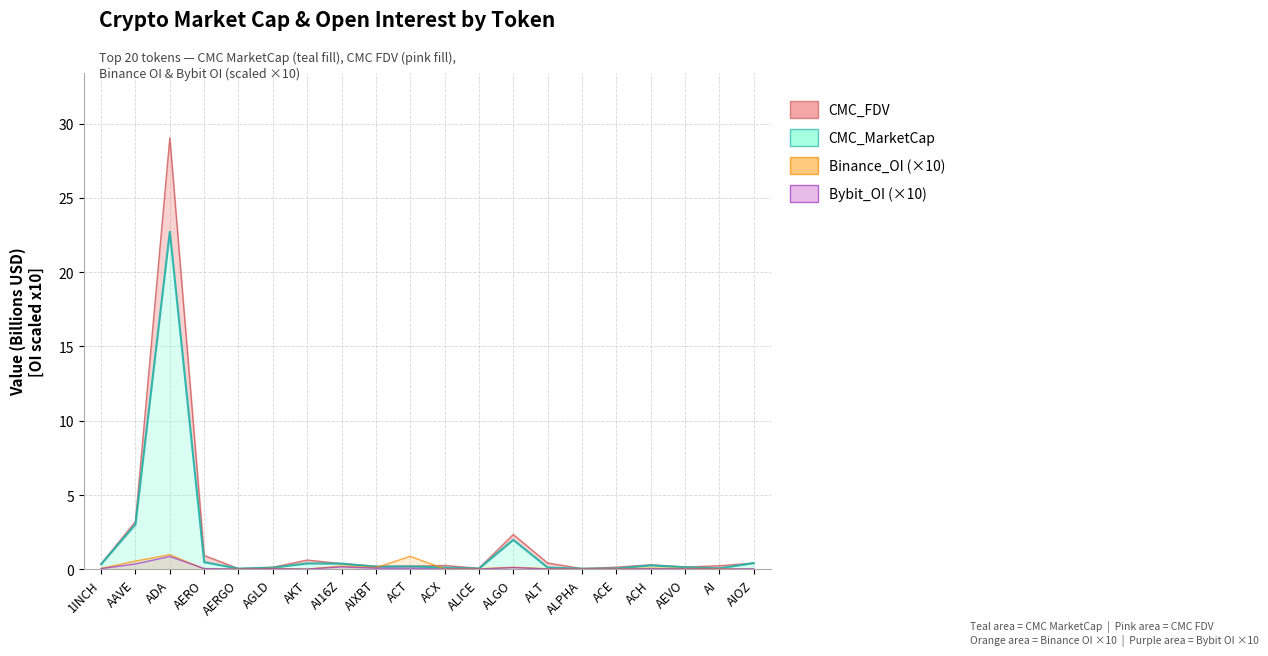

What is the label of the 6th point from the right?

ALPHA